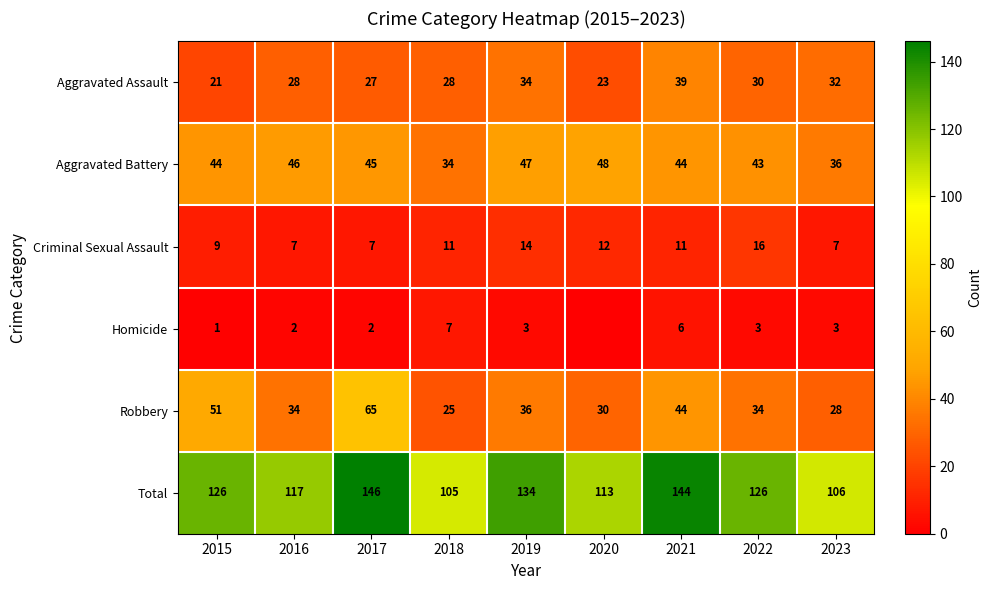

Which label corresponds to the largest value in the chart?

2017